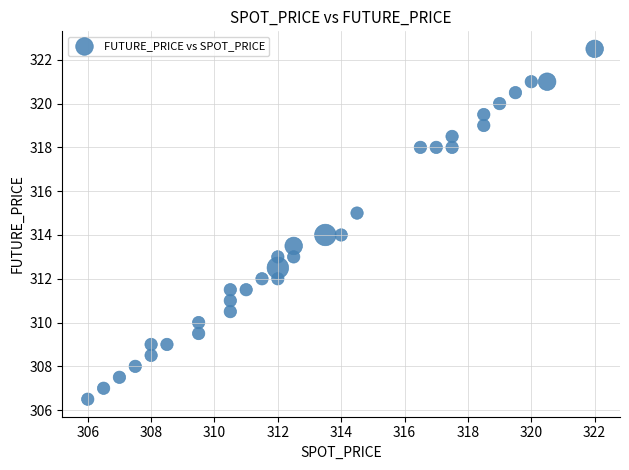

What is the range of X values (max minus min)?

16.0